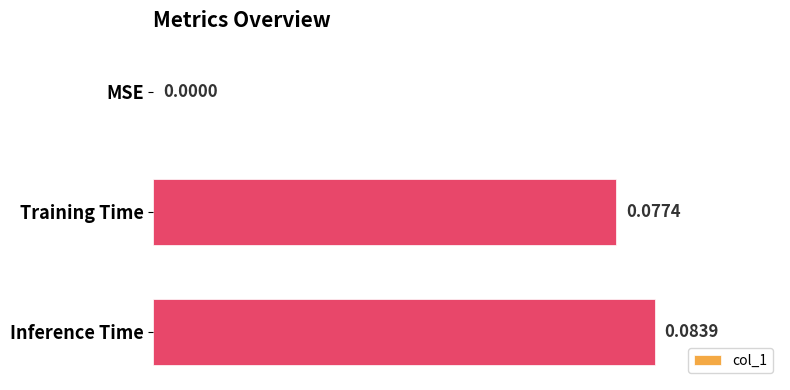

At which label is the value closest to 0?

MSE